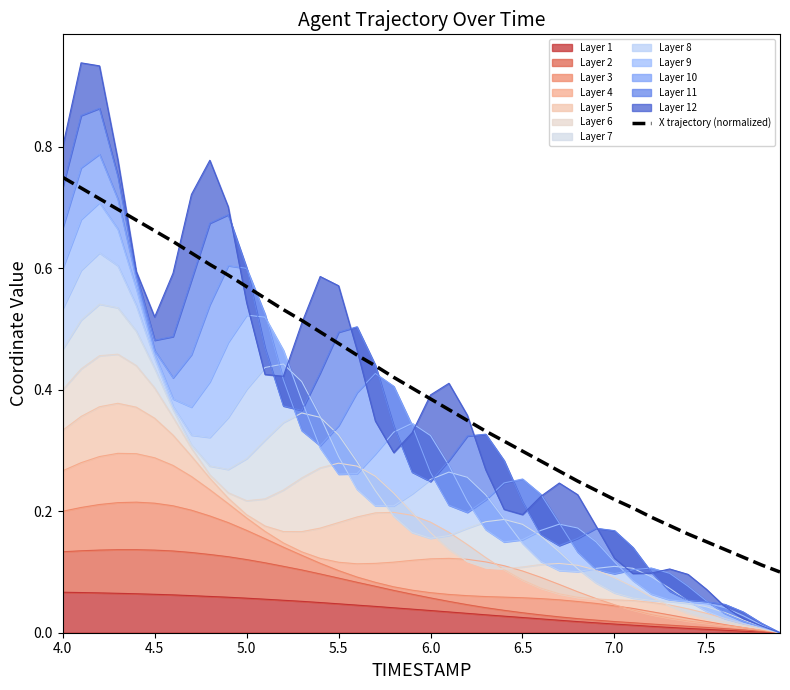

True or false: the data has more than 0 interior local peaks.

False